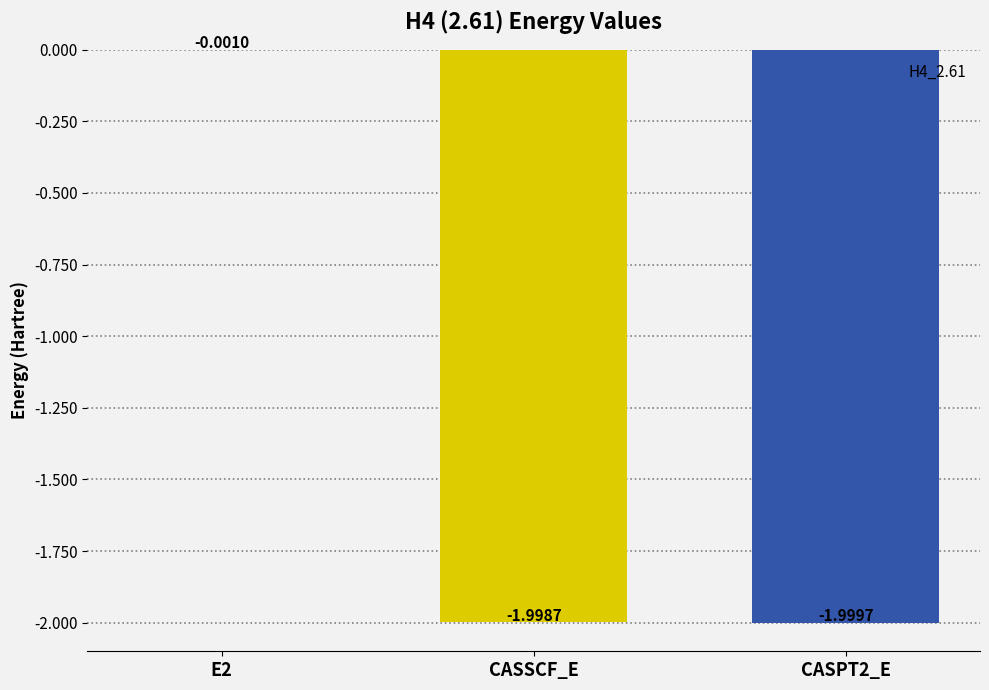

Which has a higher value, E2 or CASSCF_E?

E2